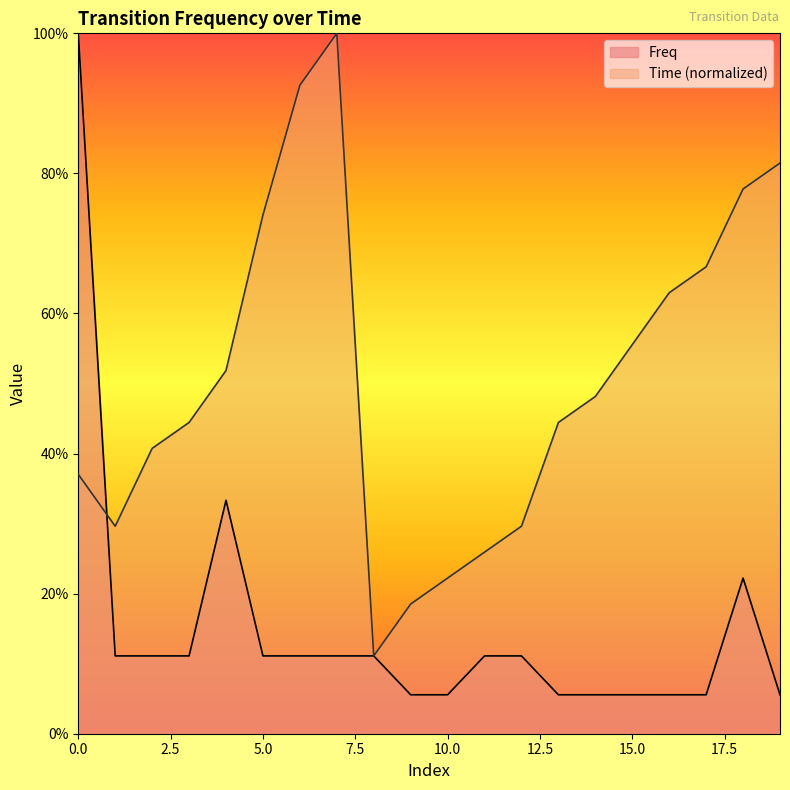

How many categories are shown in the chart?

20